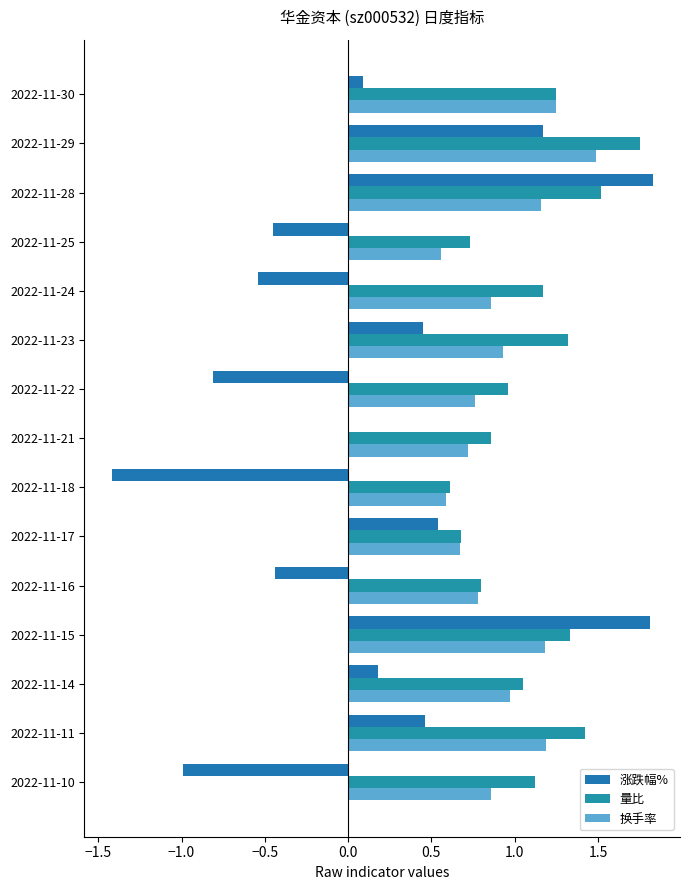

At how many categories does at least one series exceed 0?

15